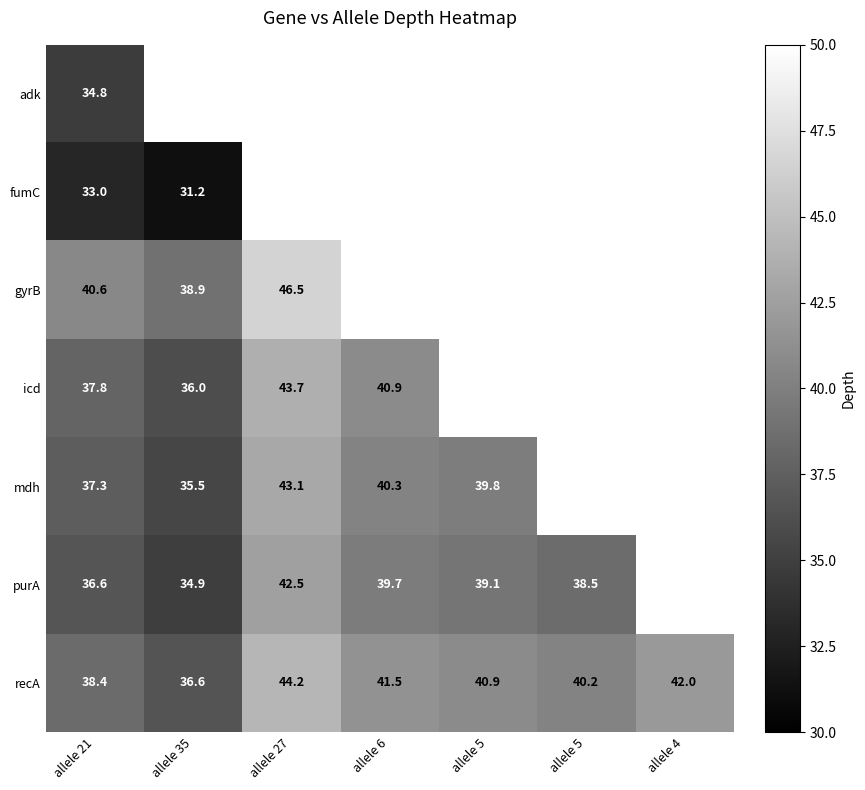

Which label corresponds to the largest value in the chart?

allele 27